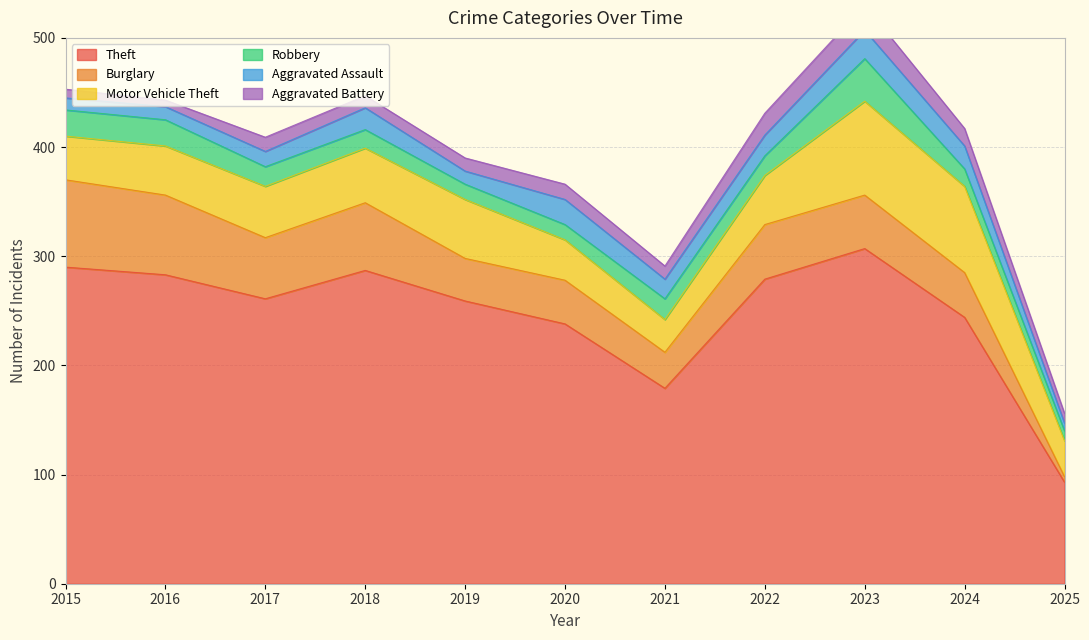

What is the sum of the Aggravated Assault values at 2018 and 2016?

32